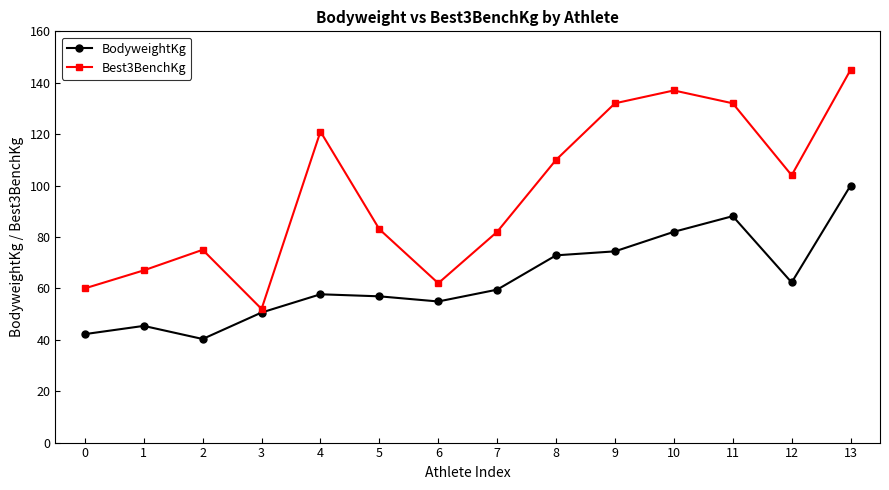

At which category does Best3BenchKg reach its first local peak?

2